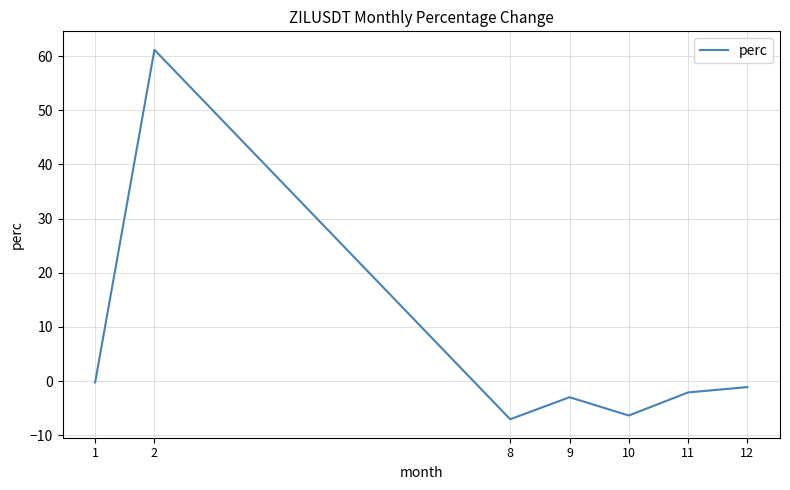

What is the approximate value at 8?

-7.1